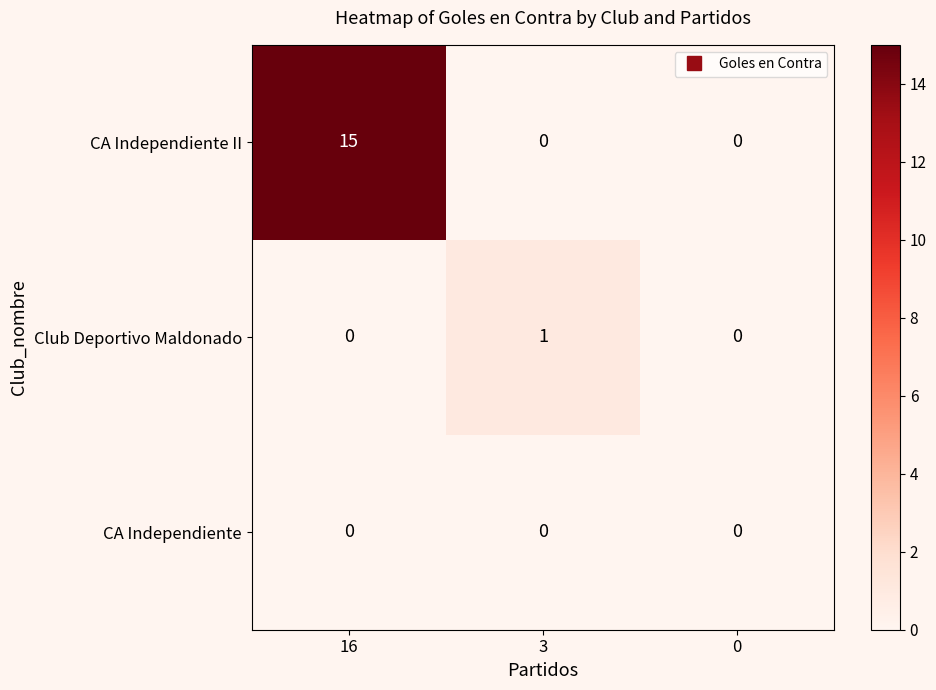

What is the sum of the CA Independiente II values at 16 and 3?

15